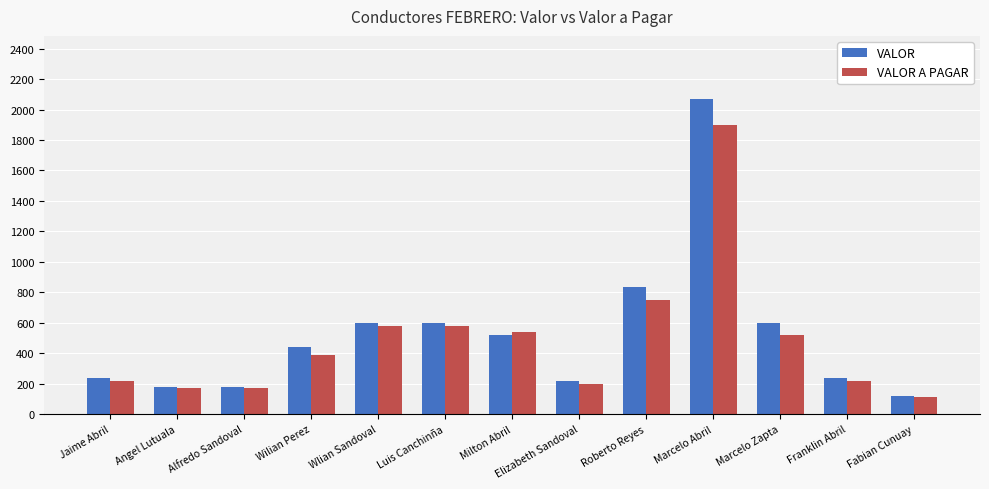

What are all the series names shown in the legend?

VALOR, VALOR A PAGAR